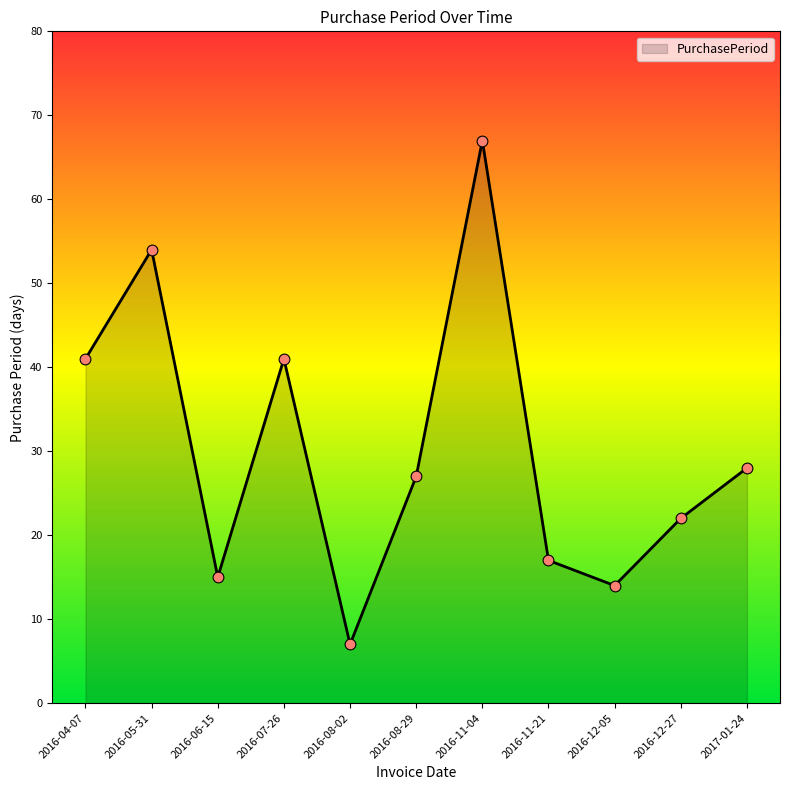

What is the change in value from 2016-05-31 to 2017-01-24?

-26